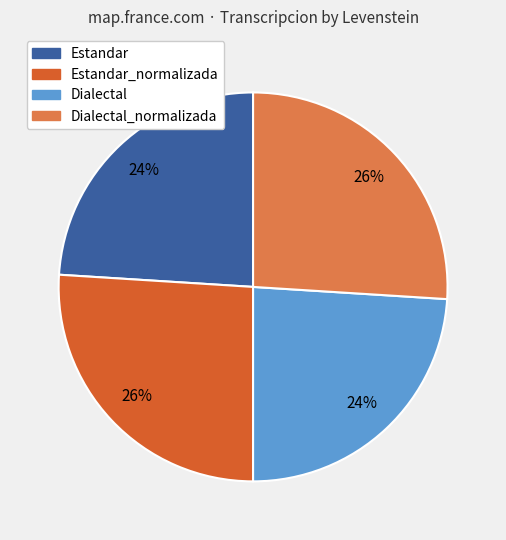

Does any single category account for the majority?

No